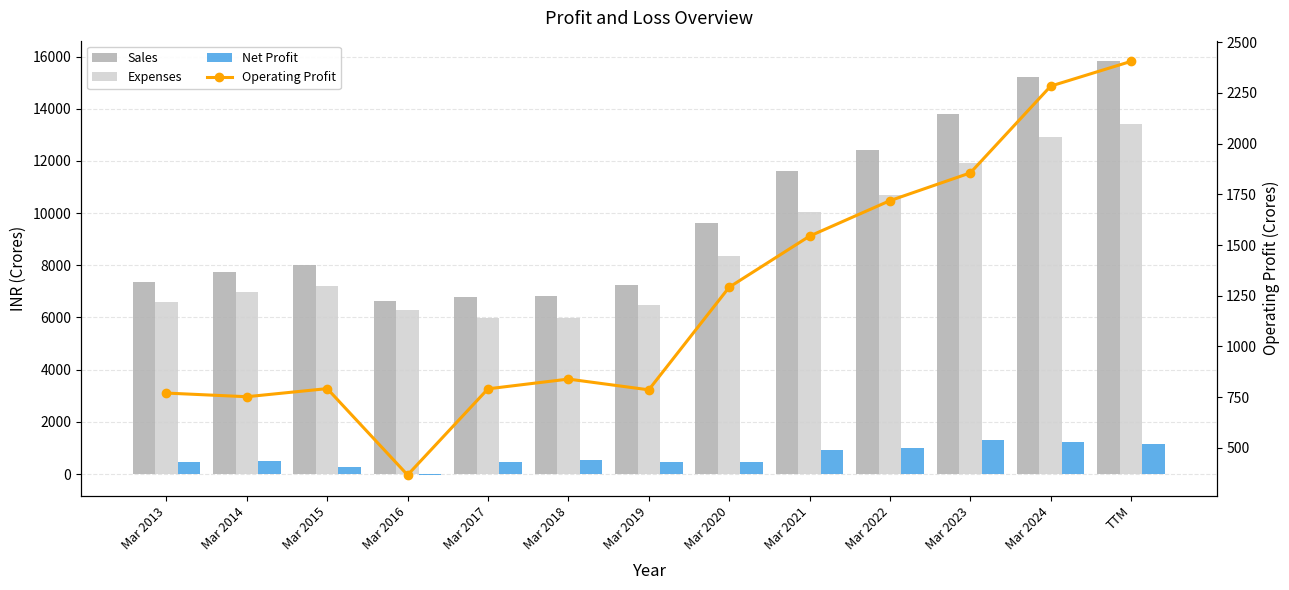

Where is Net Profit nearest to the value 641?

Mar 2018